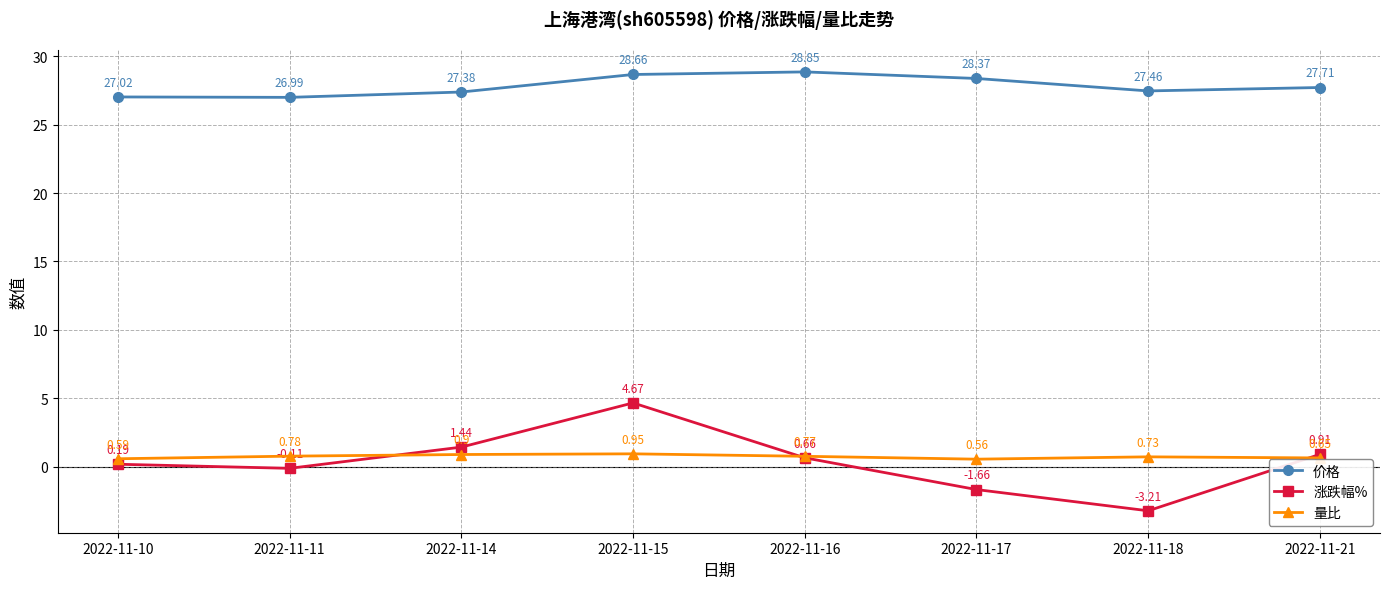

What is the total value across all series at 2022-11-21?

29.3